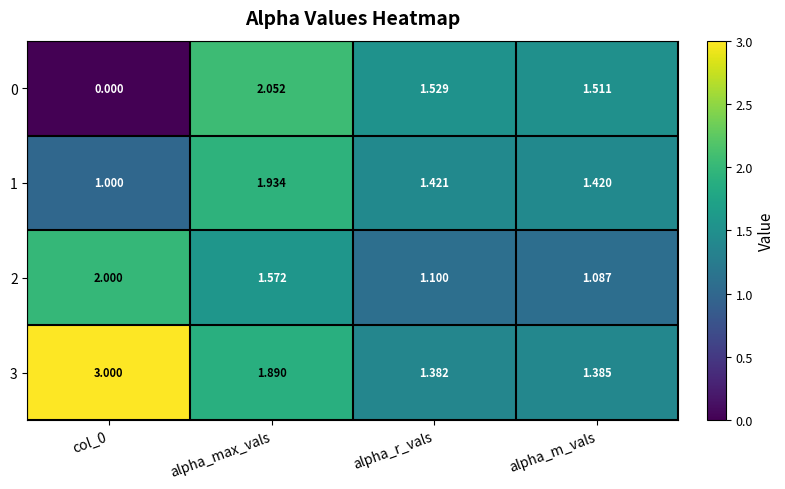

Is the value of 0 at alpha_m_vals greater than the value of 3 at alpha_r_vals?

Yes